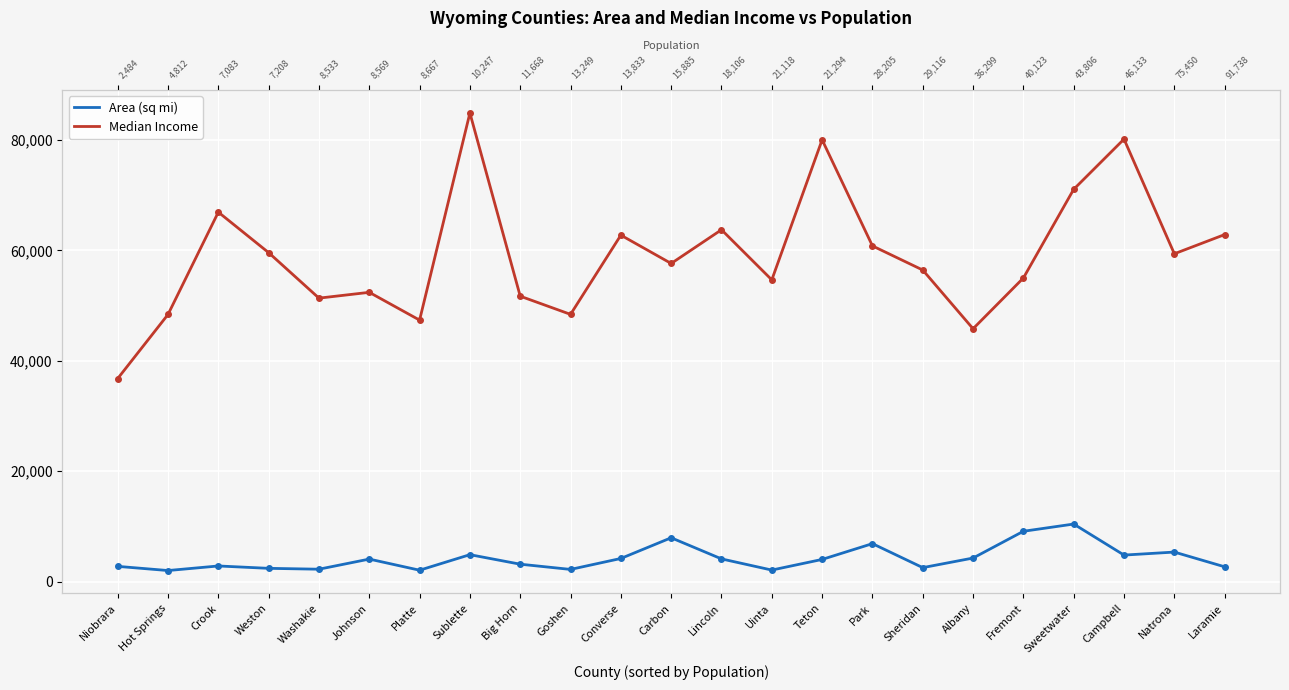

True or false: Median Income and Area (sq mi) intersect in this chart.

False